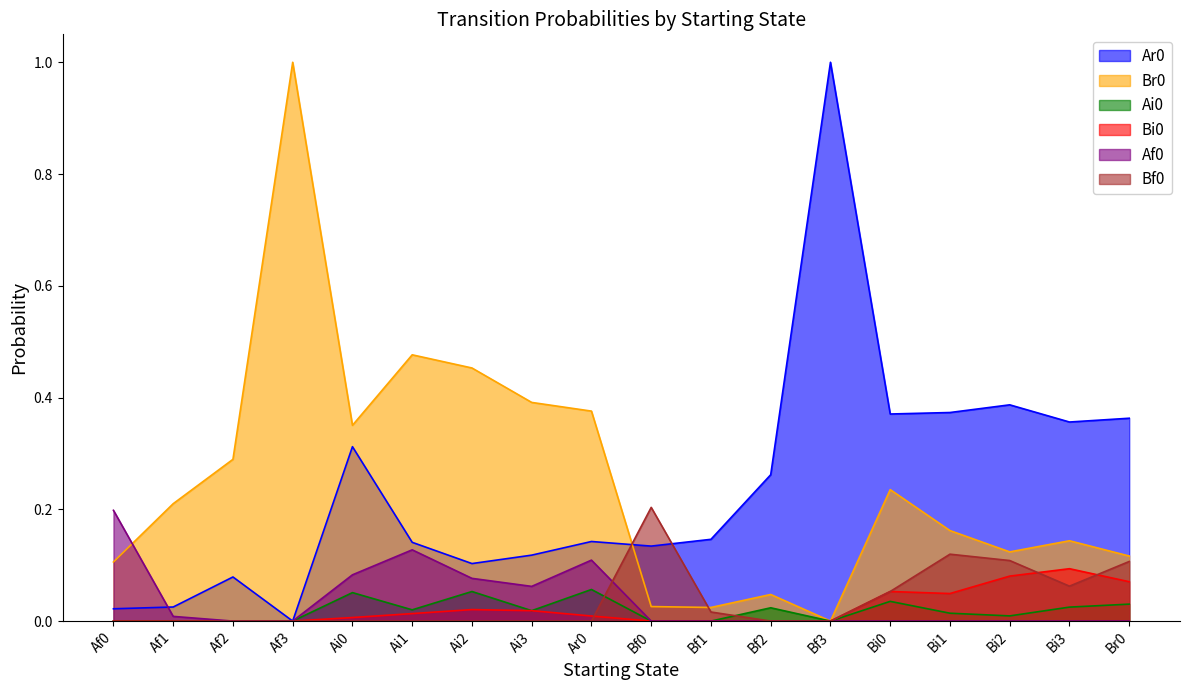

What is the difference between the Bf0 values at Bf3 and Bi1?

0.1